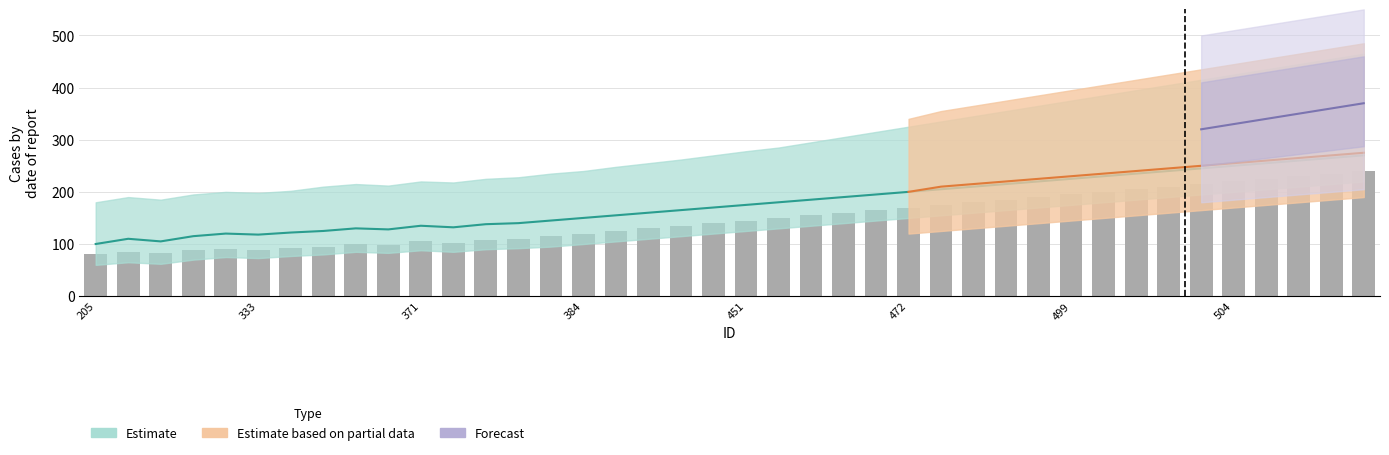

Which has a higher value, 13 or 30?

30